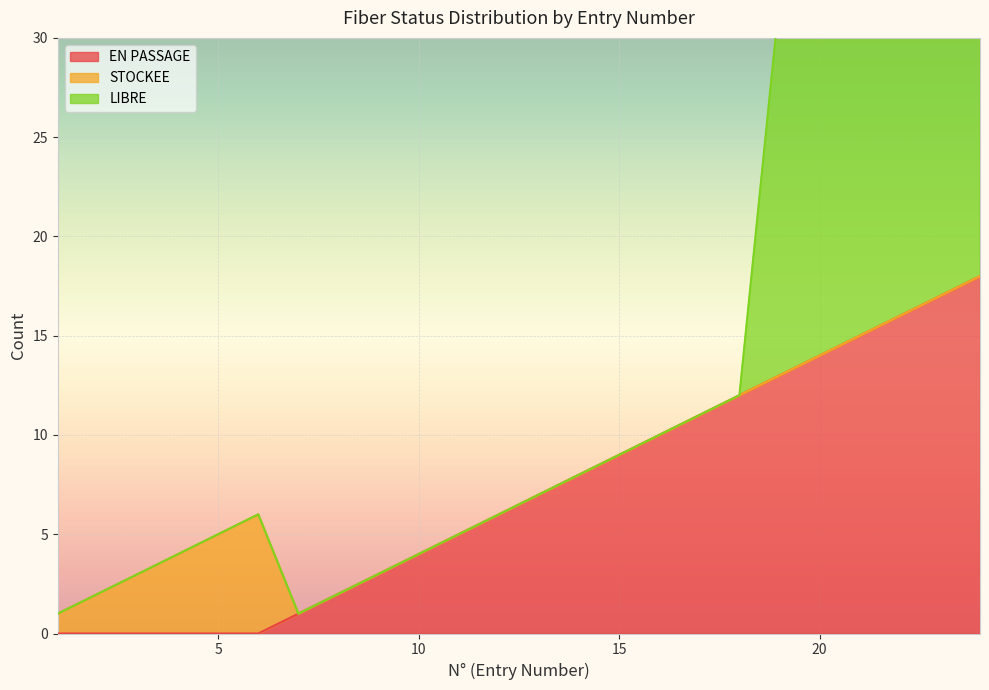

Is it true that LIBRE equals 0 at 16?

True